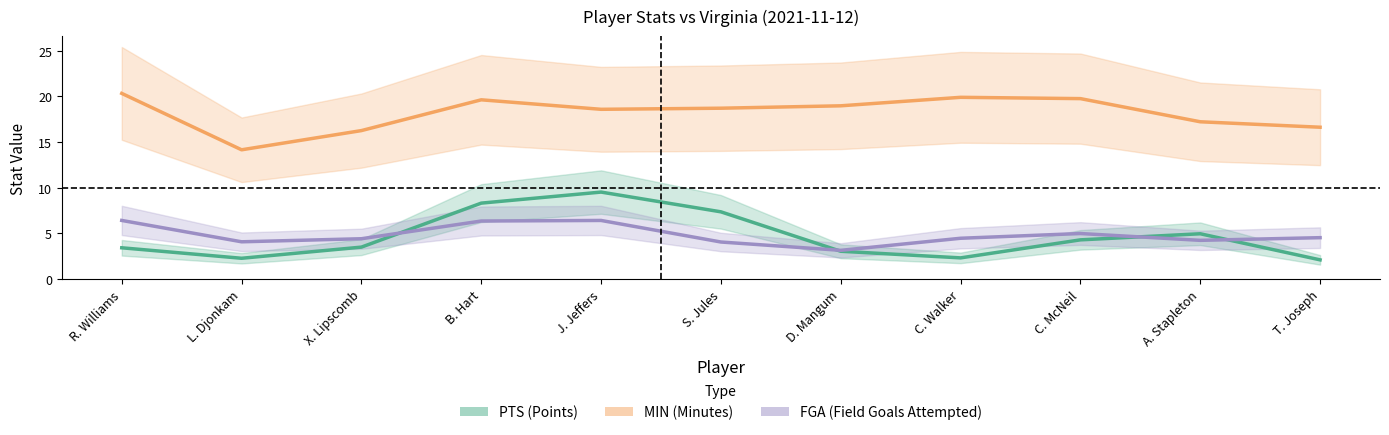

At which label does FGA (Field Goals Attempted) first exceed 4?

R. Williams